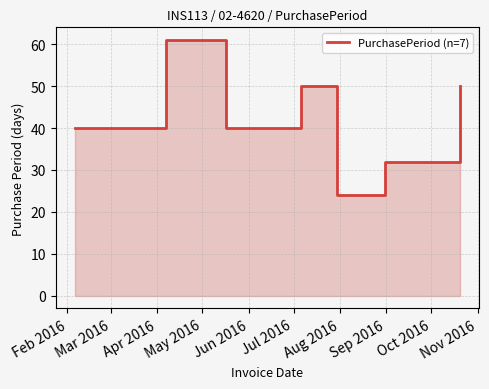

What position from the left is Jul 2016?

6